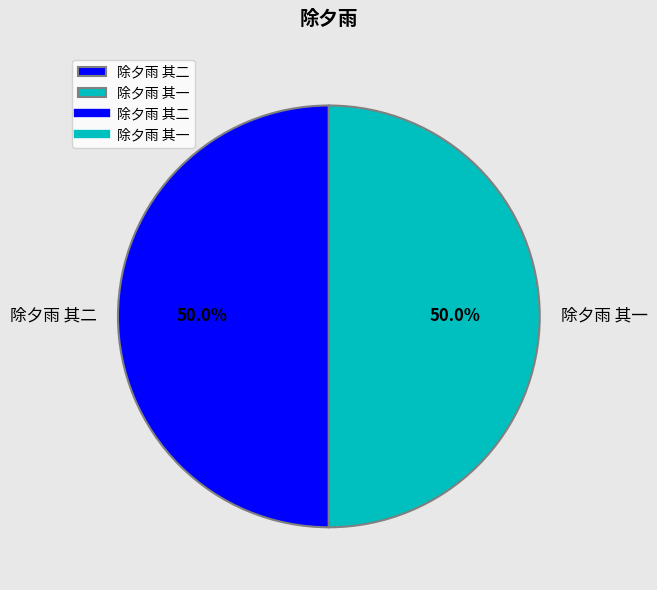

Is the sum of 除夕雨 其二 and 除夕雨 其一 greater than half?

Yes